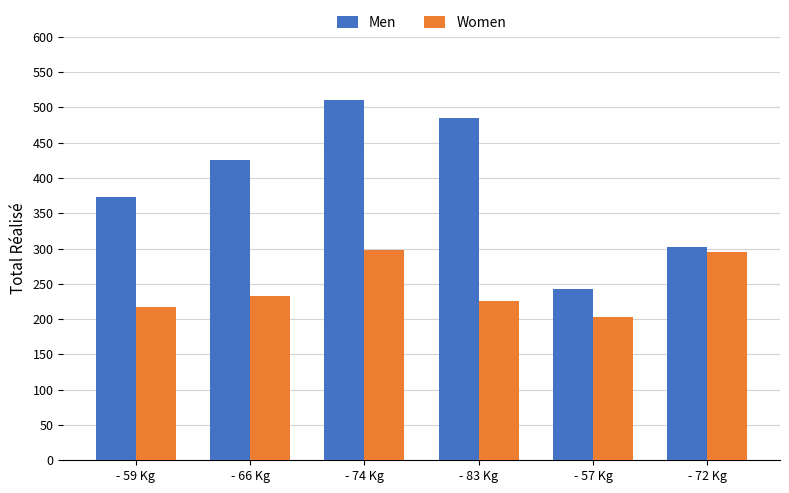

At which label does Women first exceed 232?

- 66 Kg